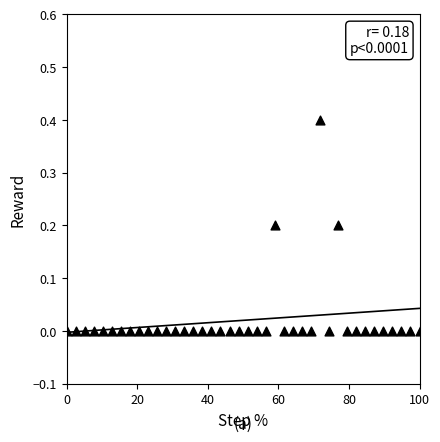

What is the range of X values (max minus min)?

100.0